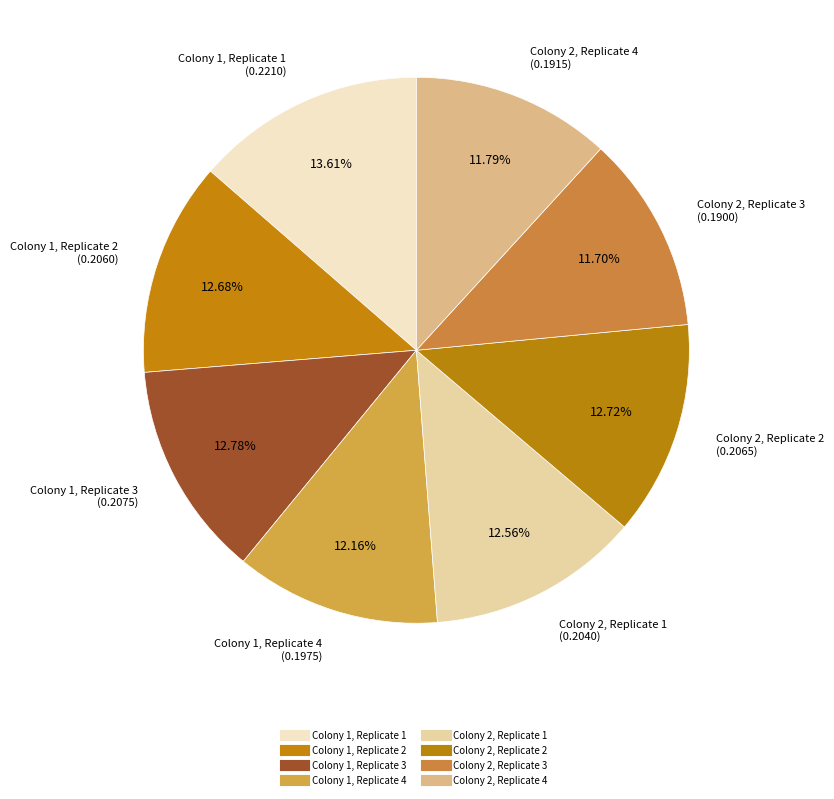

Is it true that Colony 2, Replicate 2 is 13% of the pie?

True